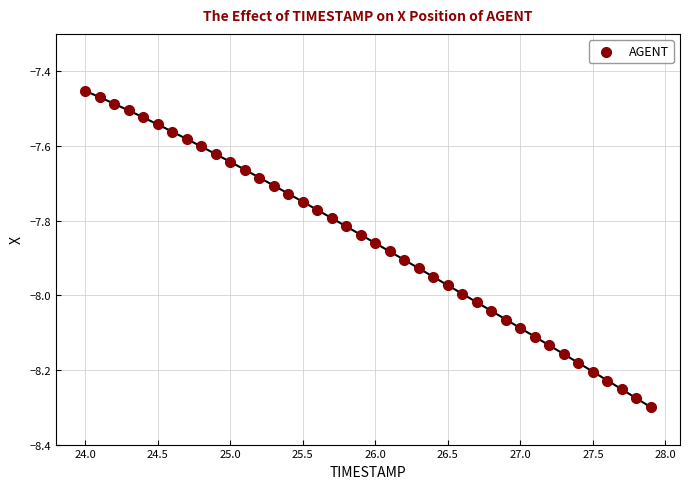

What is the range of X values (max minus min)?

3.9